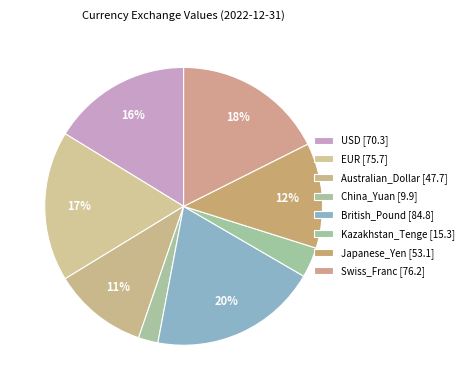

The USD slice represents 16% of the pie. True or false?

True